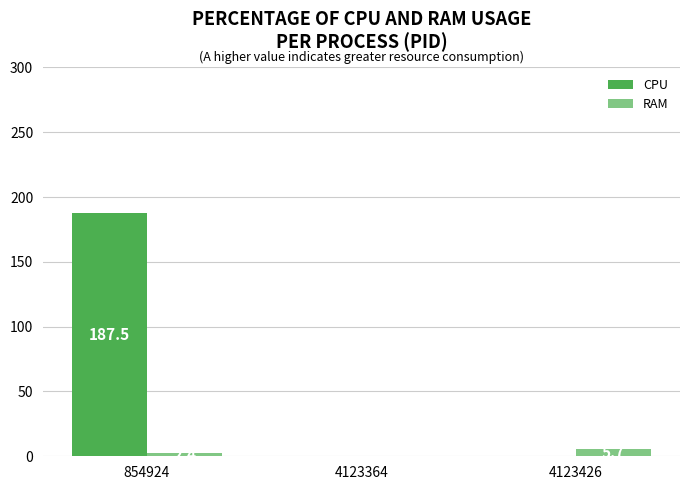

Reading left to right, what are all the values shown in this chart?

CPU: 187.5	0.0	0.0
RAM: 2.4	0.0	5.7